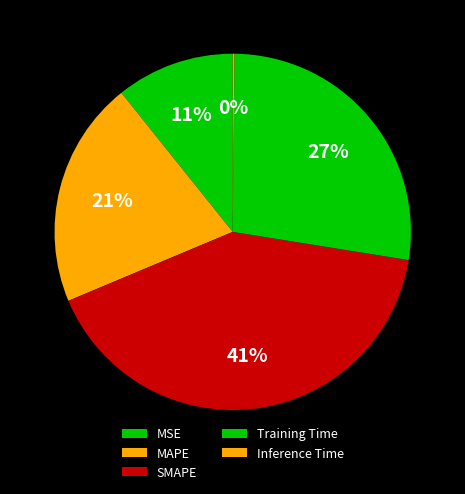

Which category has the smallest portion of the pie?

Inference Time